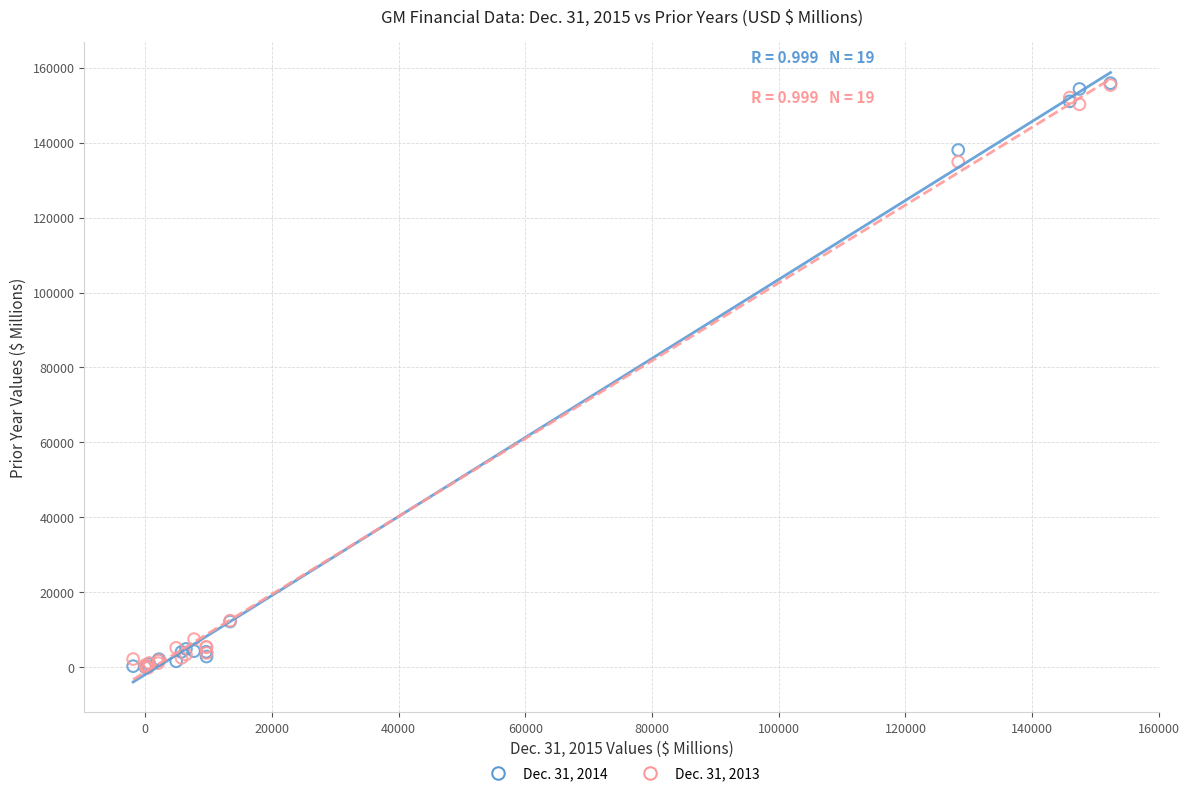

What are all the series names shown in the legend?

Dec. 31, 2014, Dec. 31, 2013